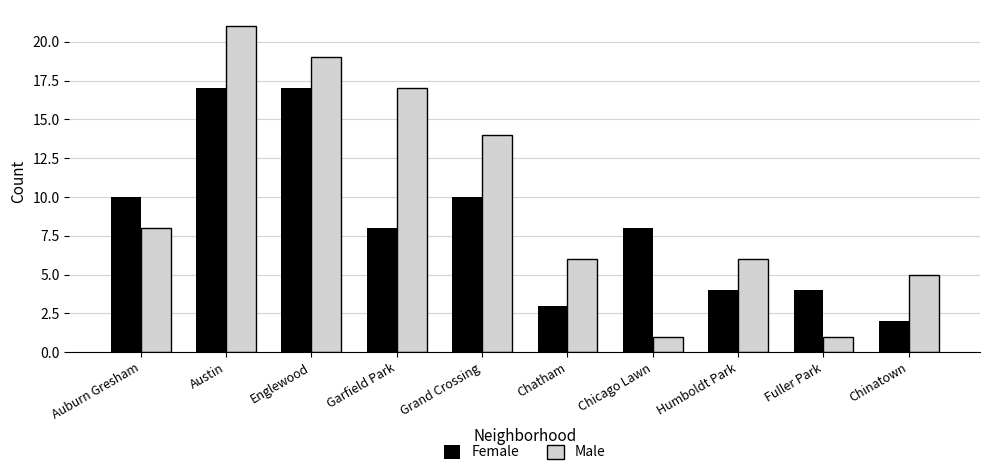

Reading right to left, transcribe all the data shown in this chart.

Female: 2	4	4	8	3	10	8	17	17	10
Male: 5	1	6	1	6	14	17	19	21	8